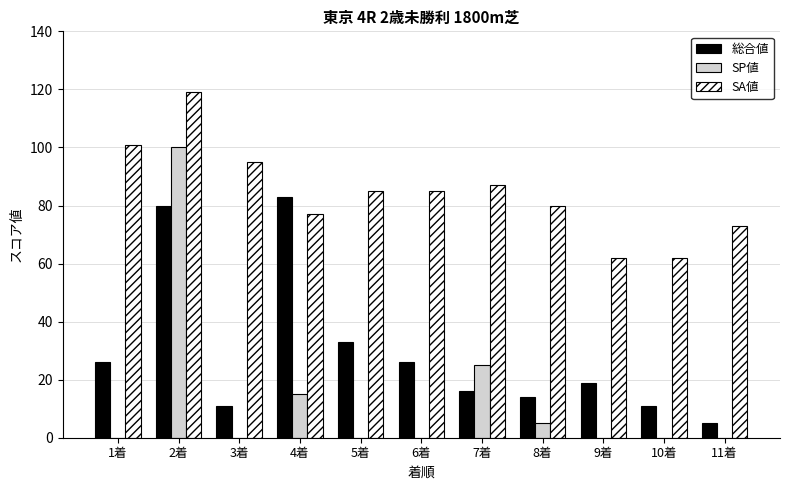

What is the maximum value for SP値?

100